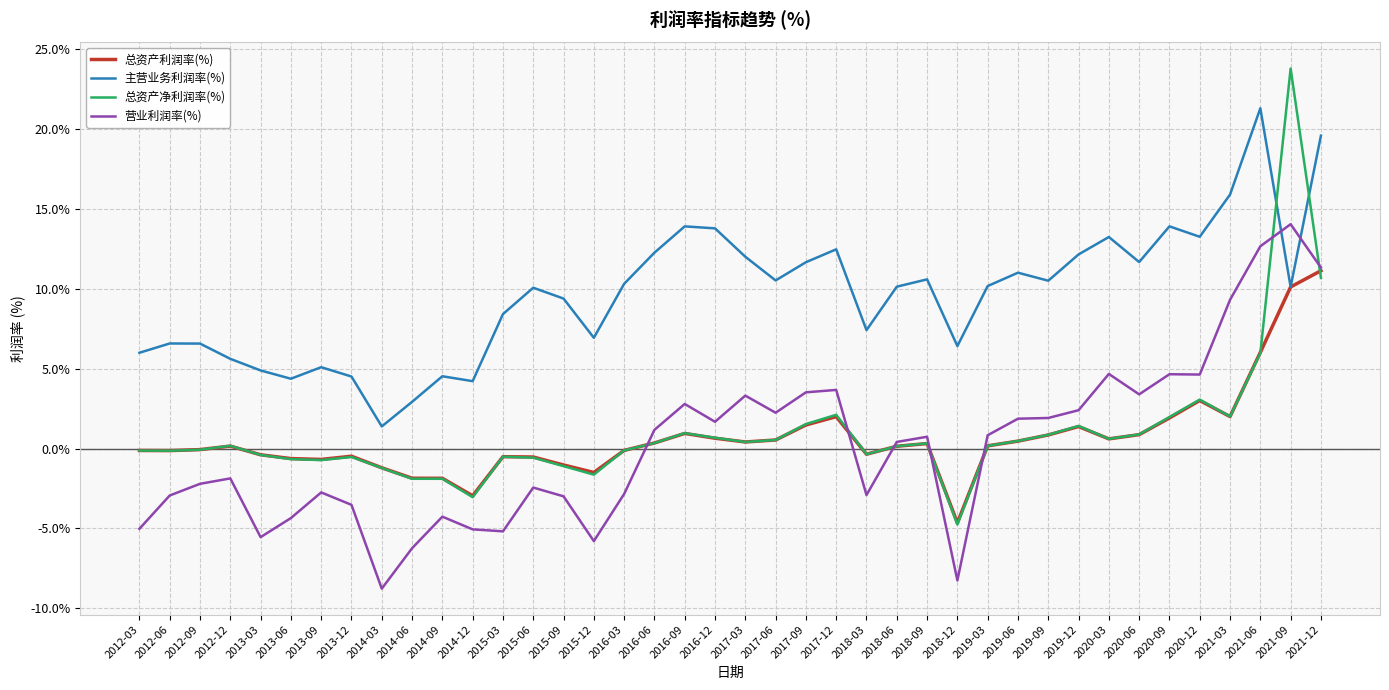

What is the minimum value for 总资产净利润率(%)?

-4.8